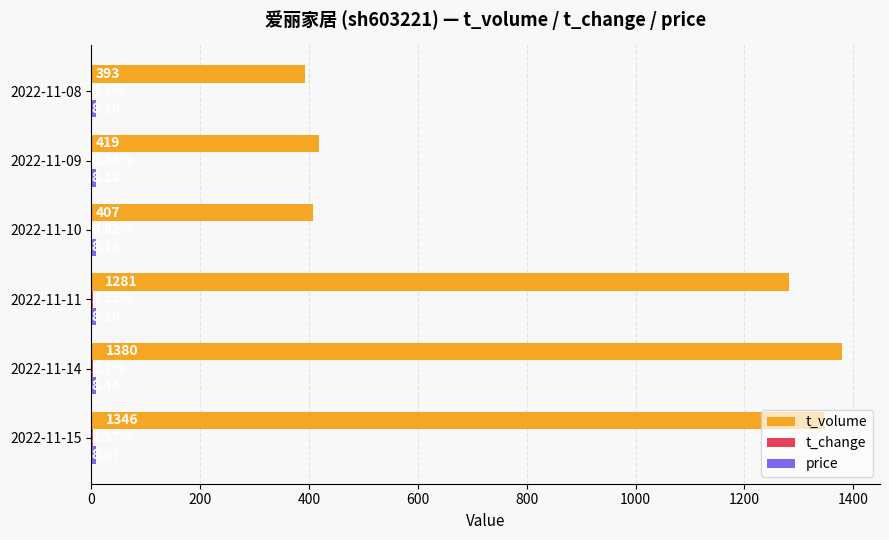

What is the total value across all series at 2022-11-08?

402.0